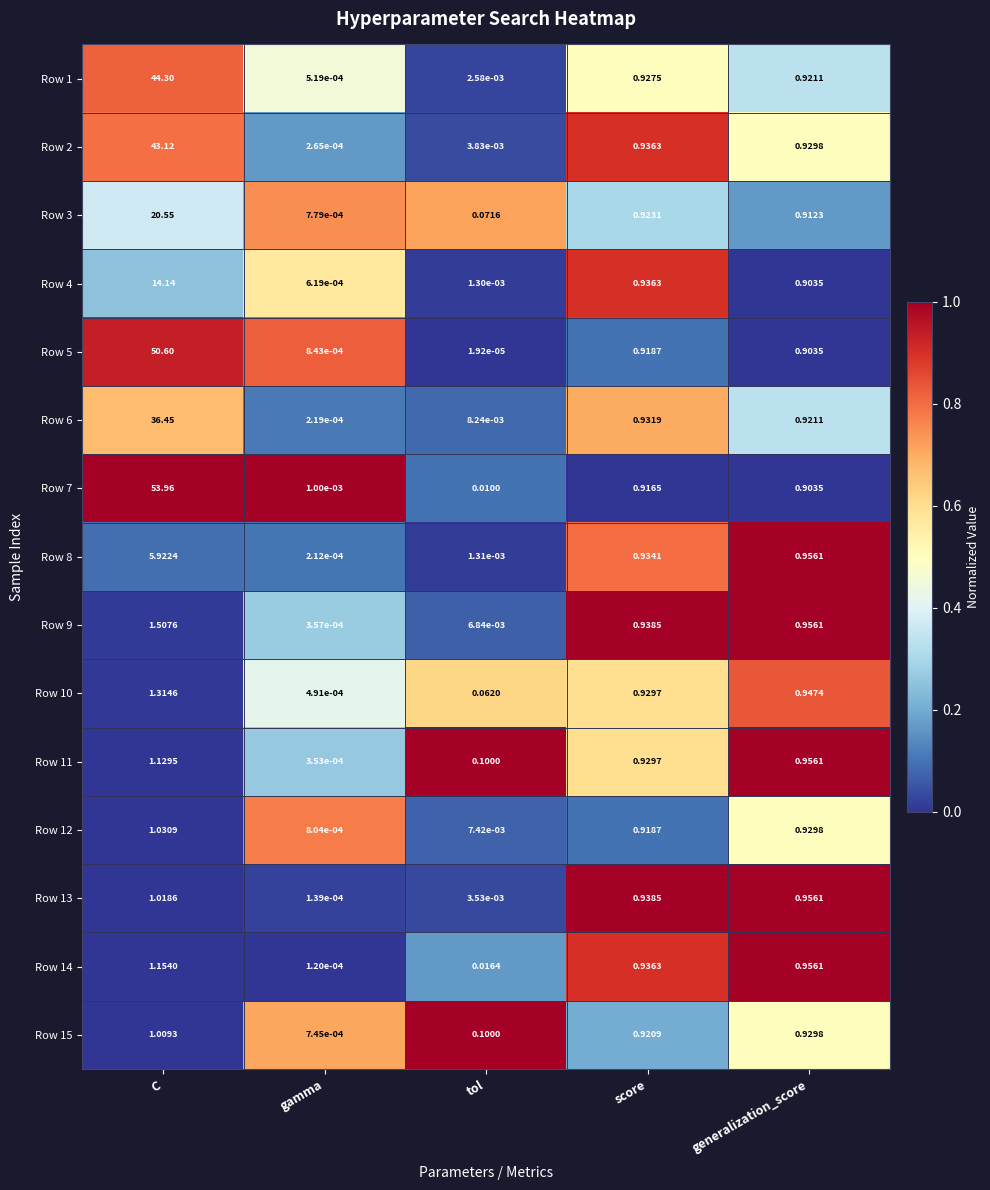

Rank the categories by Row 14 value from lowest to highest.

gamma, tol, score, generalization_score, C